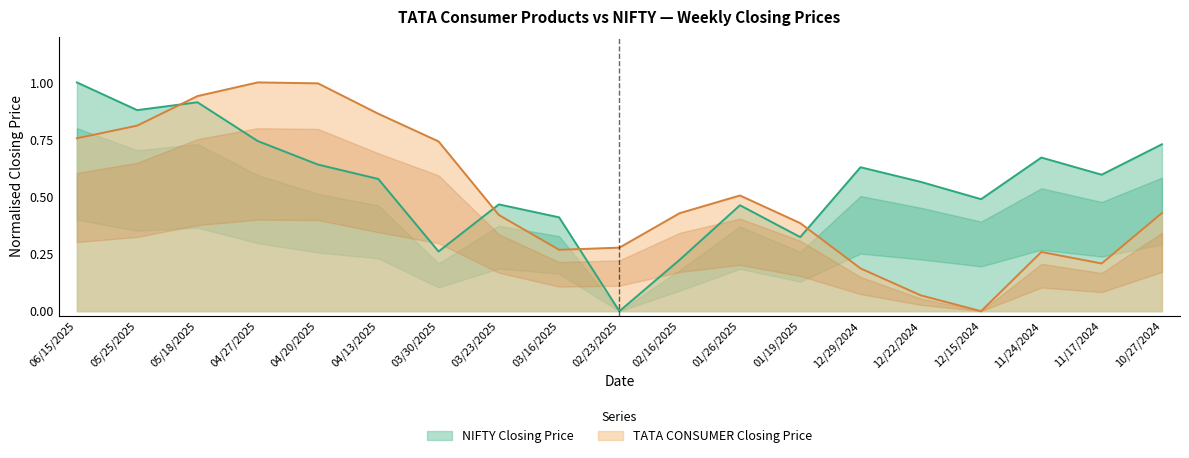

Rank the series by their maximum value, from lowest to highest.

NIFTY Closing Price, TATA CONSUMER Closing Price